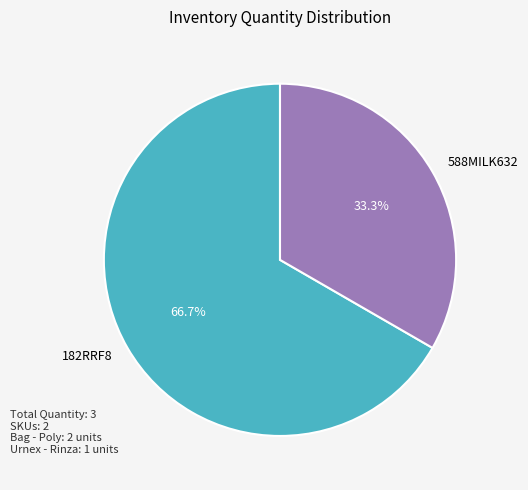

To the nearest percent, what percentage of the pie is 182RRF8?

67%